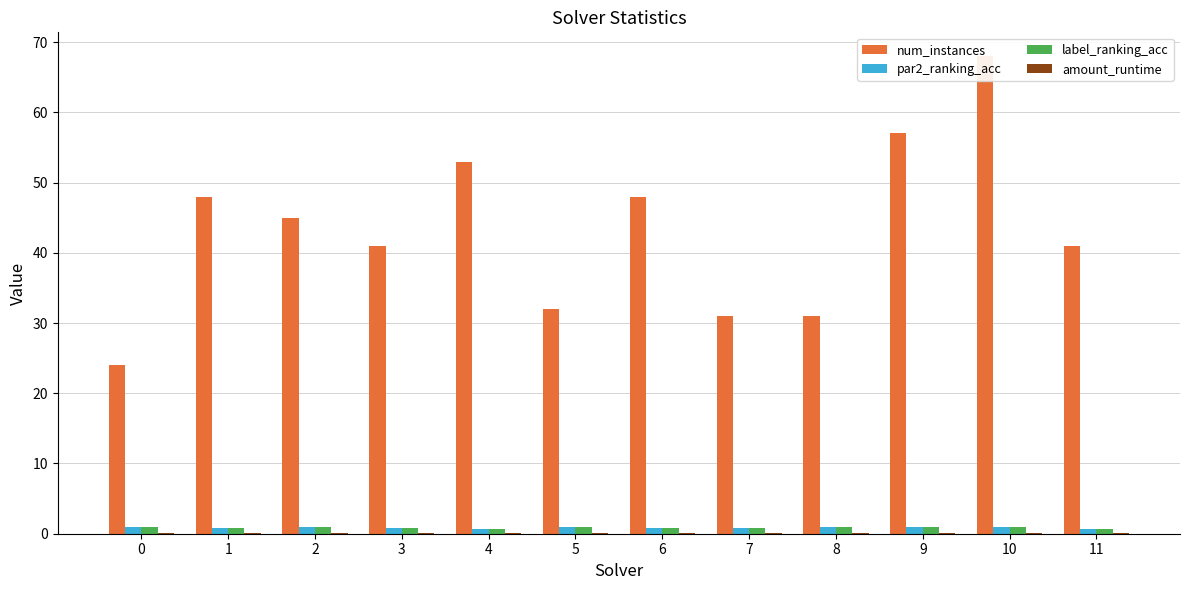

Is it true that par2_ranking_acc equals 0.4 at 4?

False